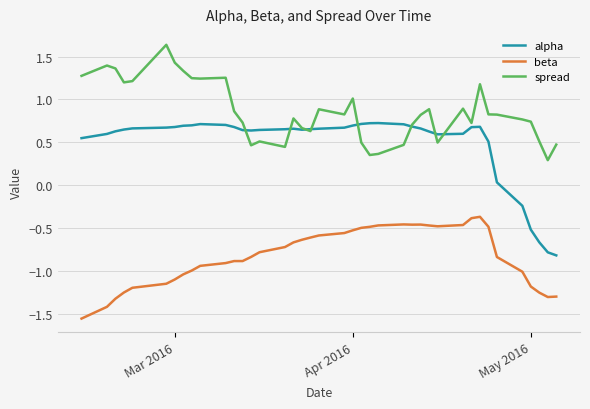

Rank the series by their average value, from highest to lowest.

spread, alpha, beta